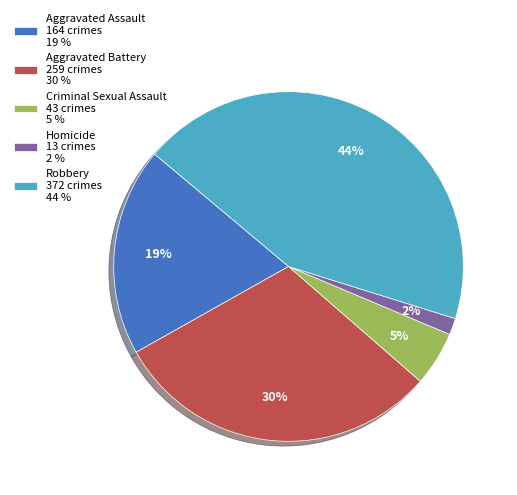

Rank the categories by value from lowest to highest.

Homicide, Criminal Sexual Assault, Aggravated Assault, Aggravated Battery, Robbery